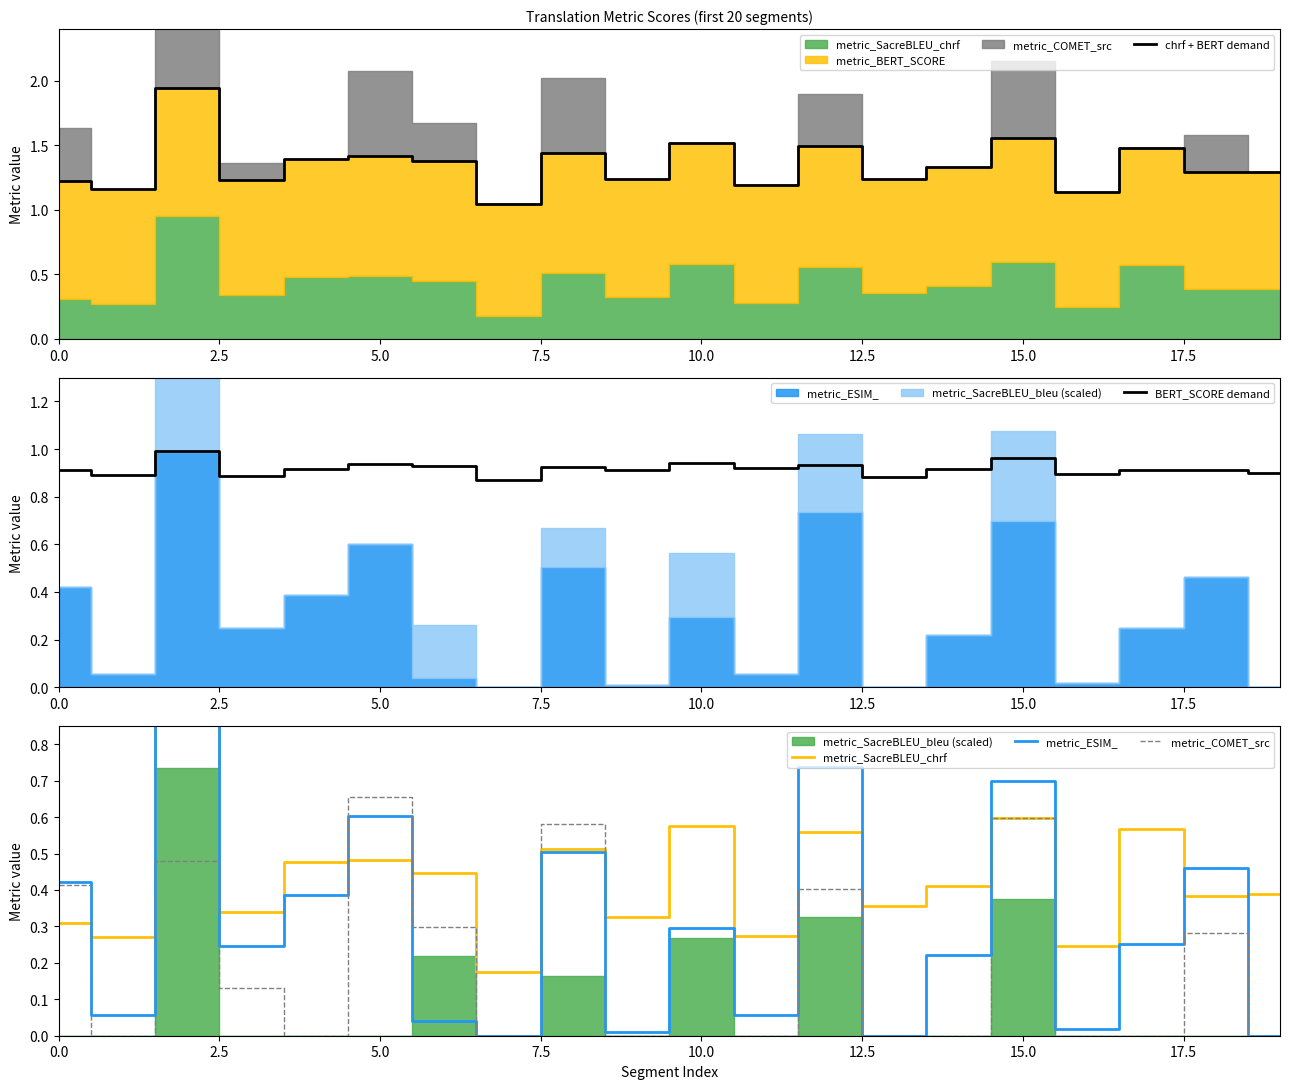

How many data points does each series have?

20